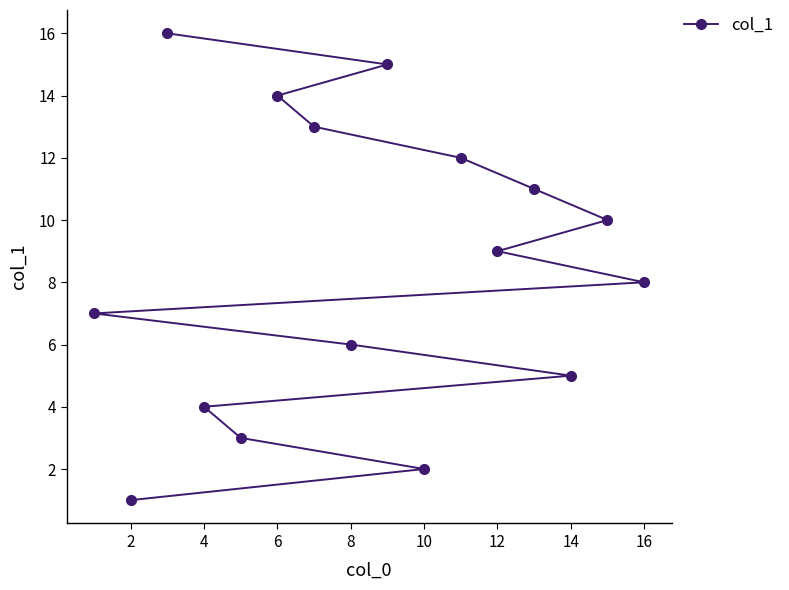

What is the maximum value shown in the chart?

16